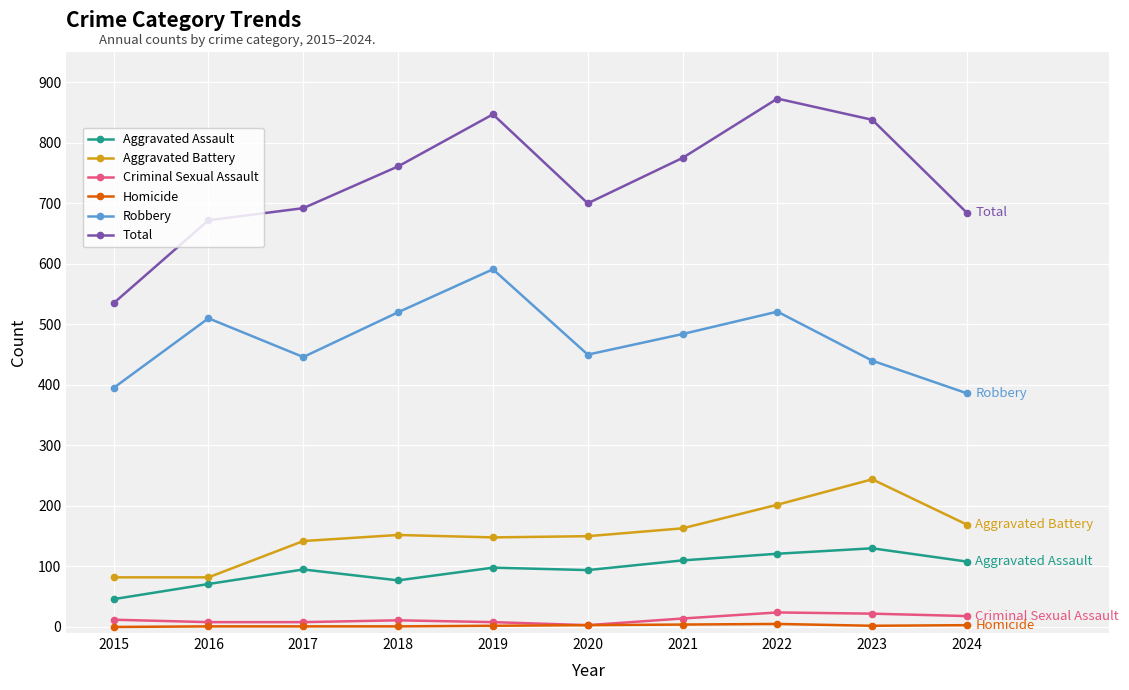

True or false: Aggravated Assault has more than 0 interior local peaks.

True